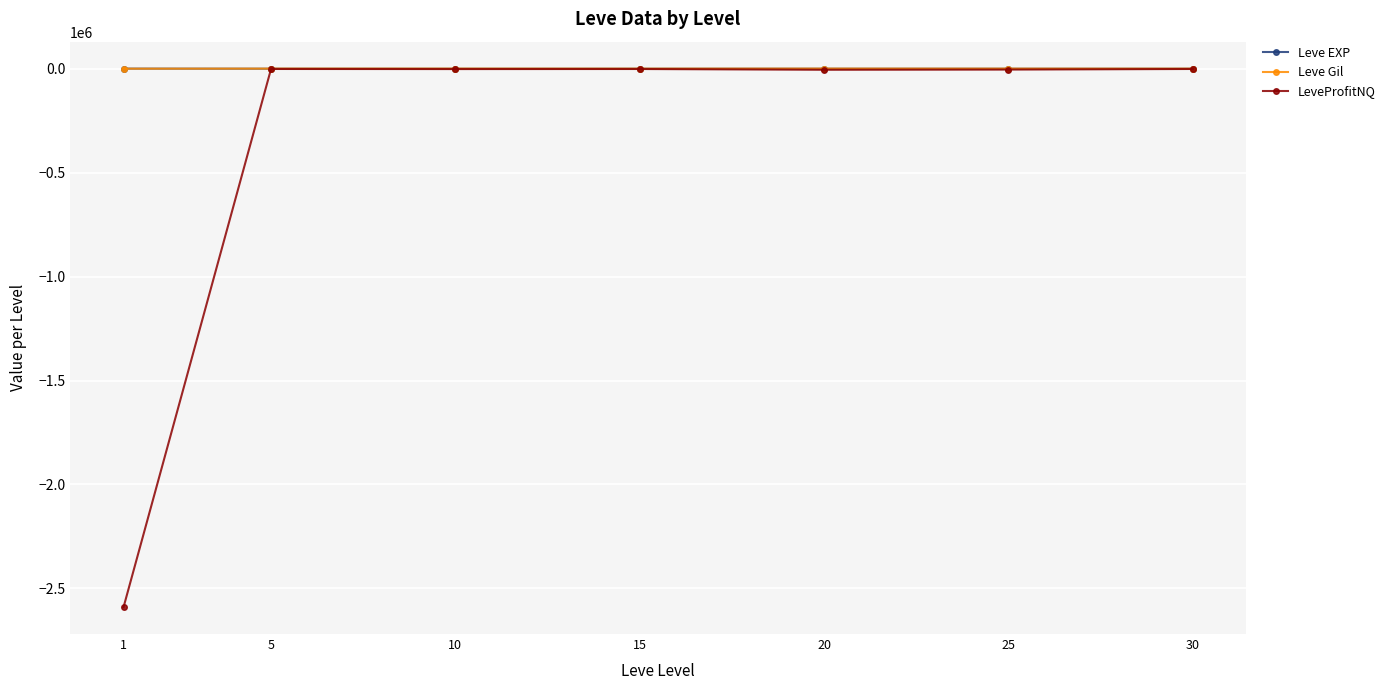

What is the lowest value of the LeveProfitNQ series?

-2589926.3